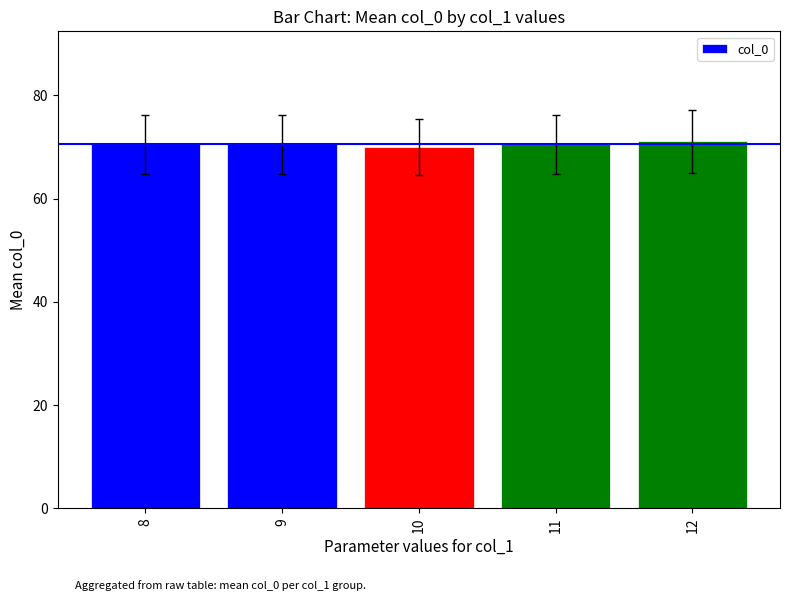

What is the maximum value shown in the chart?

71.1